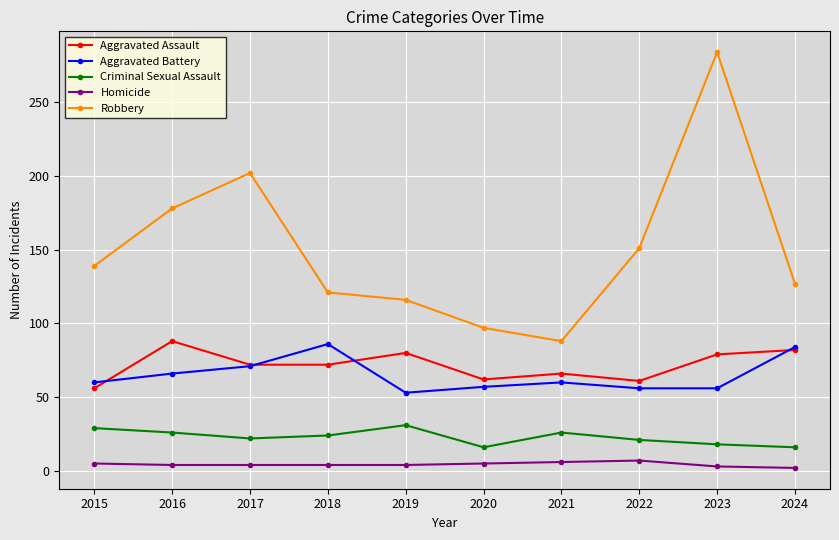

At 2015, list the series in order from largest to smallest.

Robbery, Aggravated Battery, Aggravated Assault, Criminal Sexual Assault, Homicide